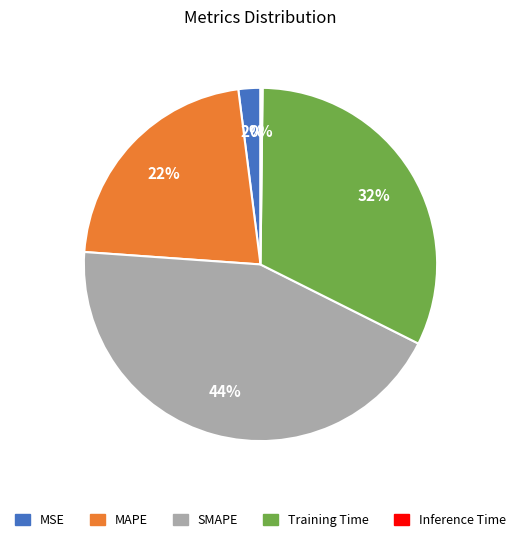

Which has a higher value, Training Time or MAPE?

Training Time